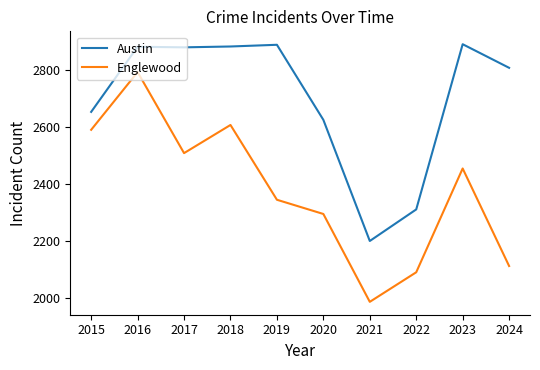

What is the spread (max minus min) of values at 2024?

697